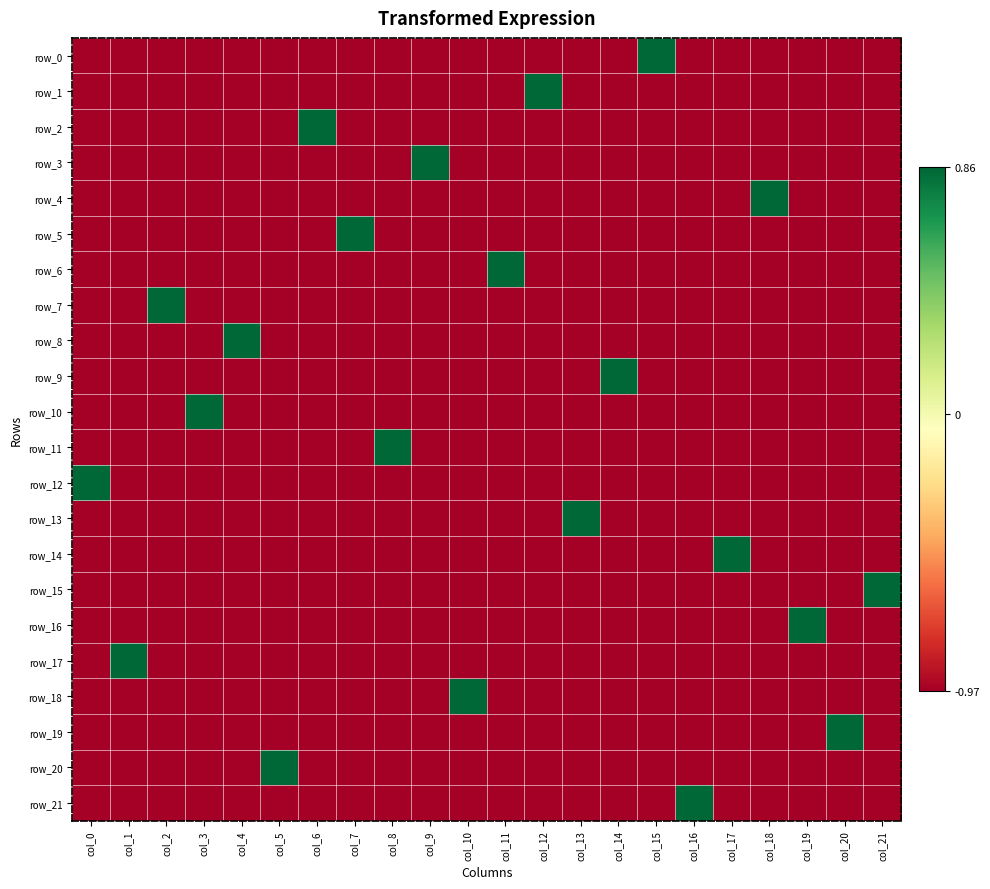

True or false: row_8 has a value of -0.5 at col_10.

False